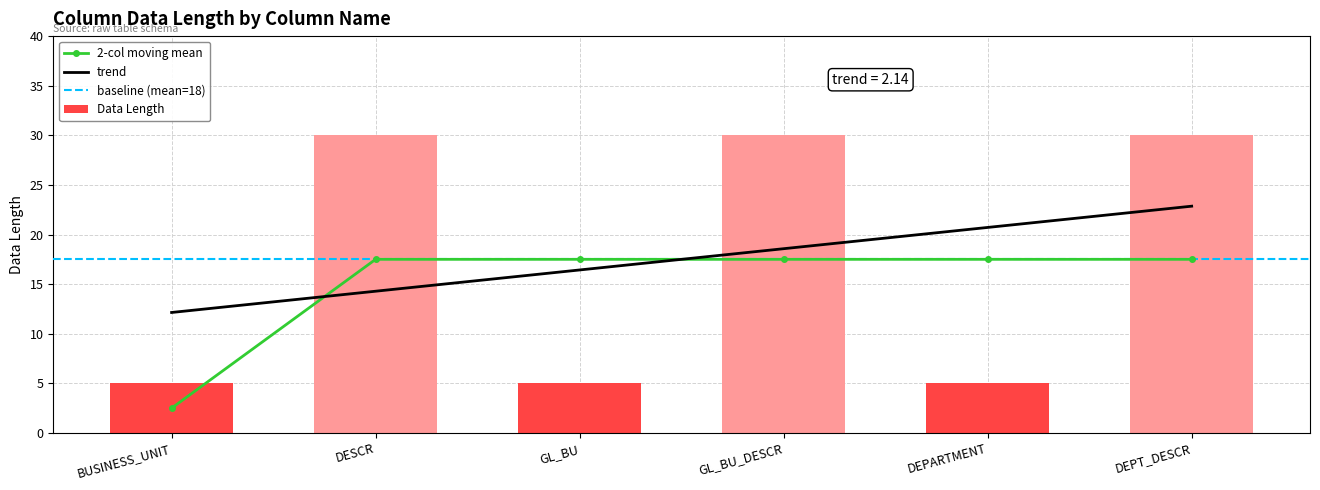

What position from the left is GL_BU_DESCR?

4